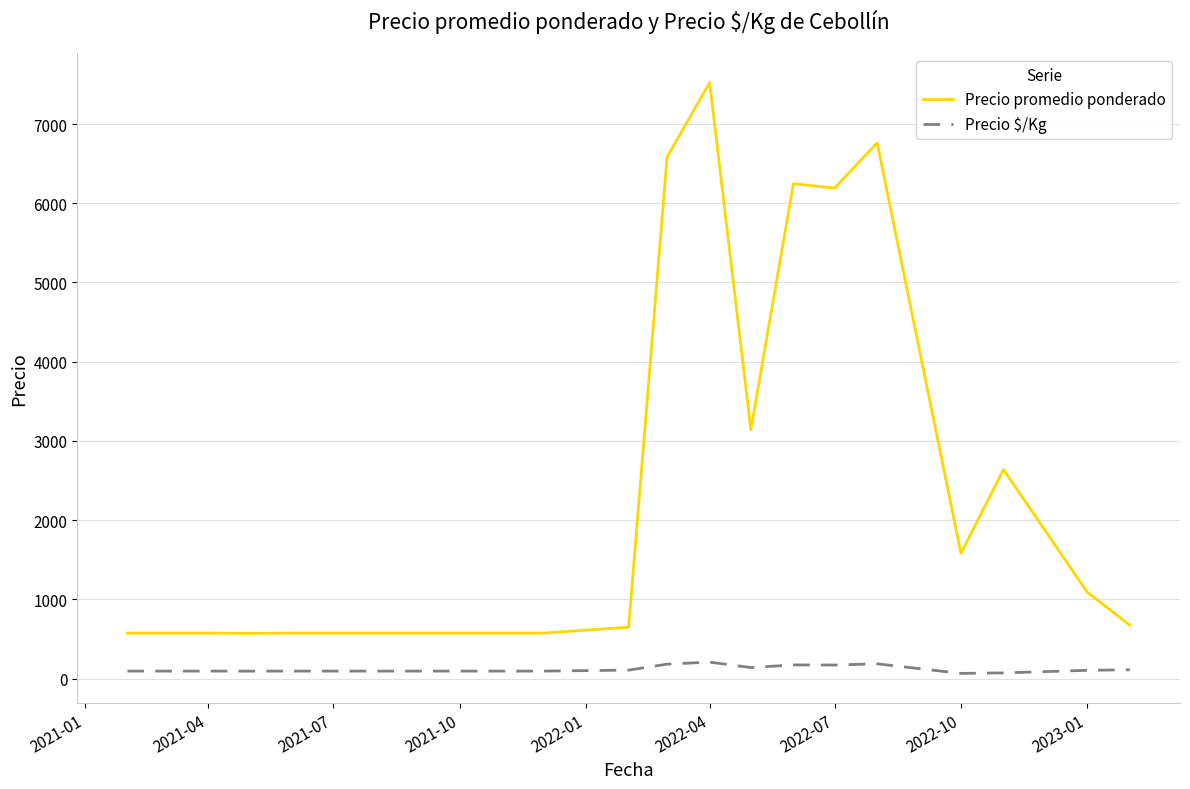

What is the sum of all Precio promedio ponderado values?

46530.3